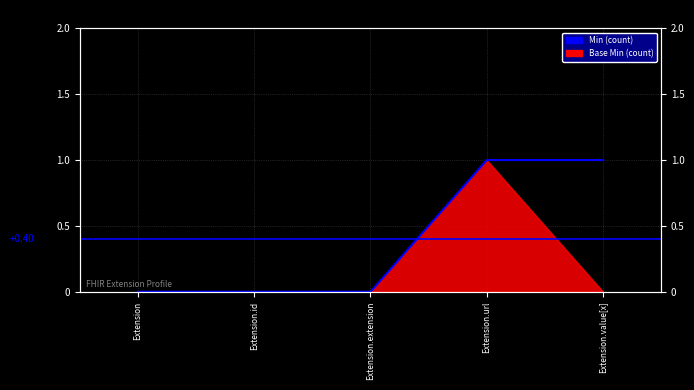

Does the chart display data point markers on the line(s)?

No